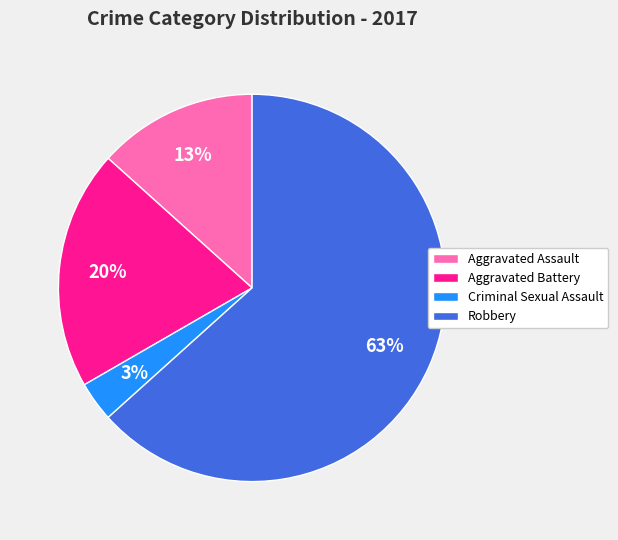

Which category has the biggest portion of the pie?

Robbery